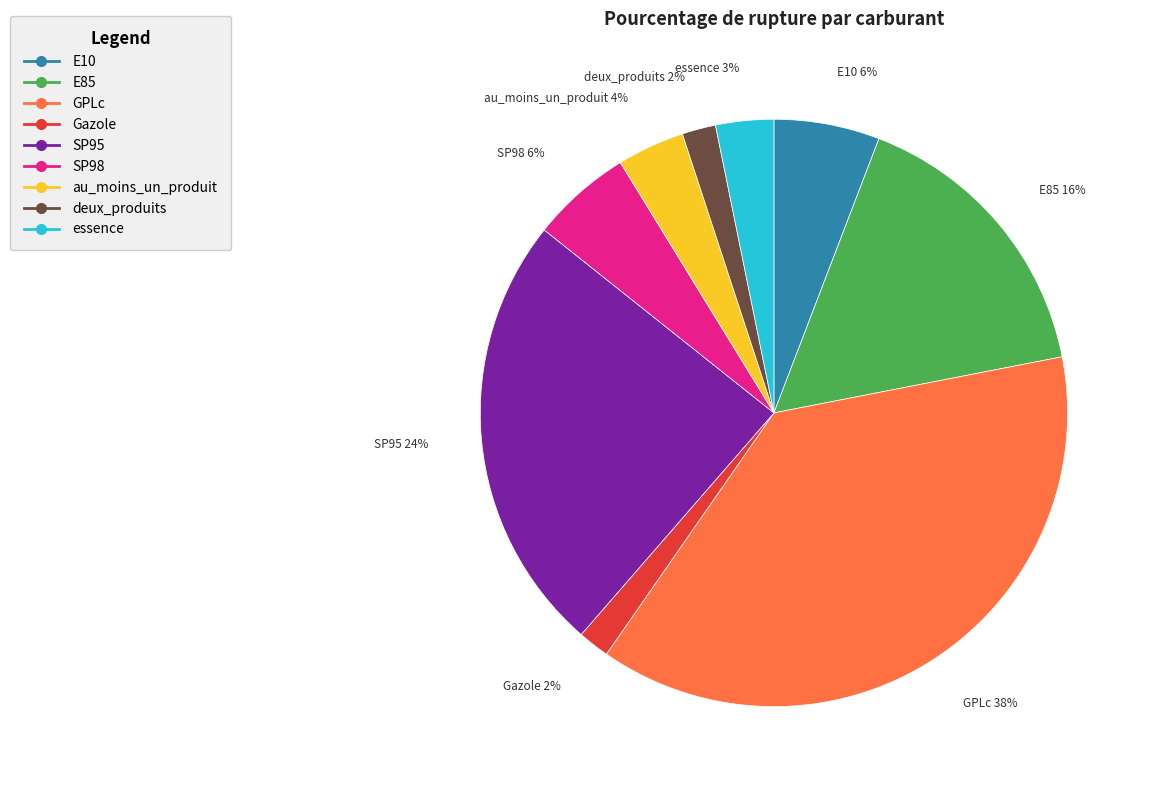

To the nearest percent, what is the combined percentage of Gazole and SP95?

26%